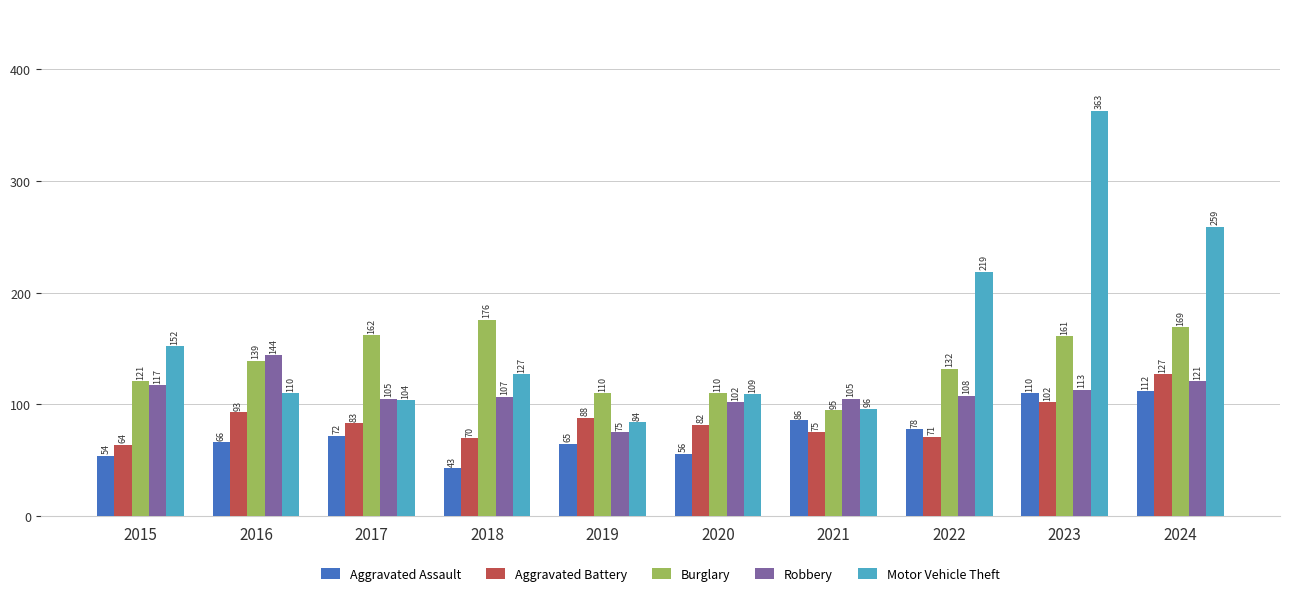

What is the average value of the Robbery series?

110